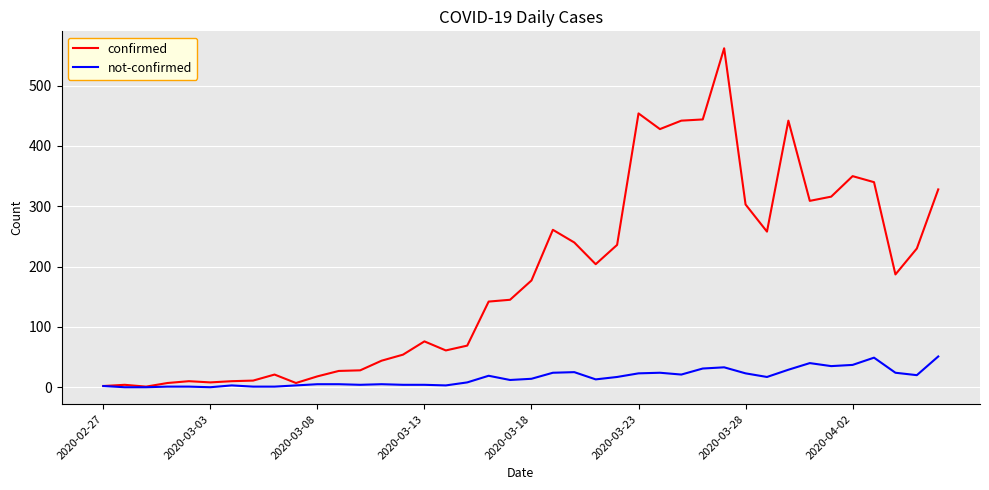

Which series has the largest range (max minus min)?

confirmed